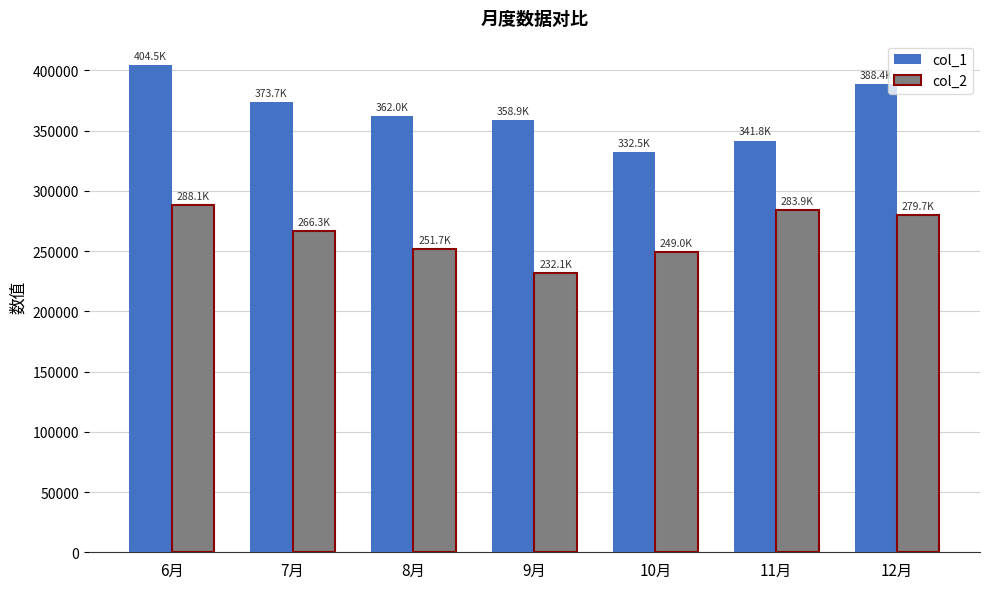

List the series in order of their overall mean, lowest first.

col_2, col_1